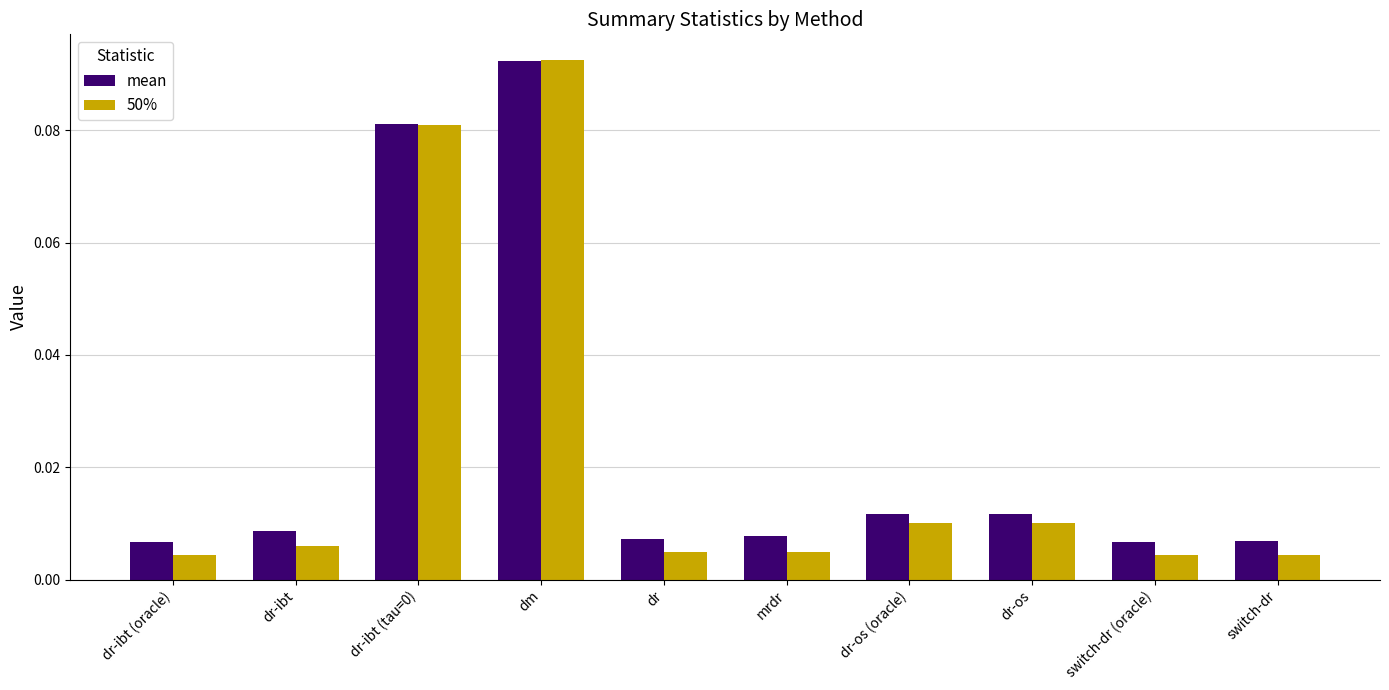

Which series has the largest total across all categories?

mean